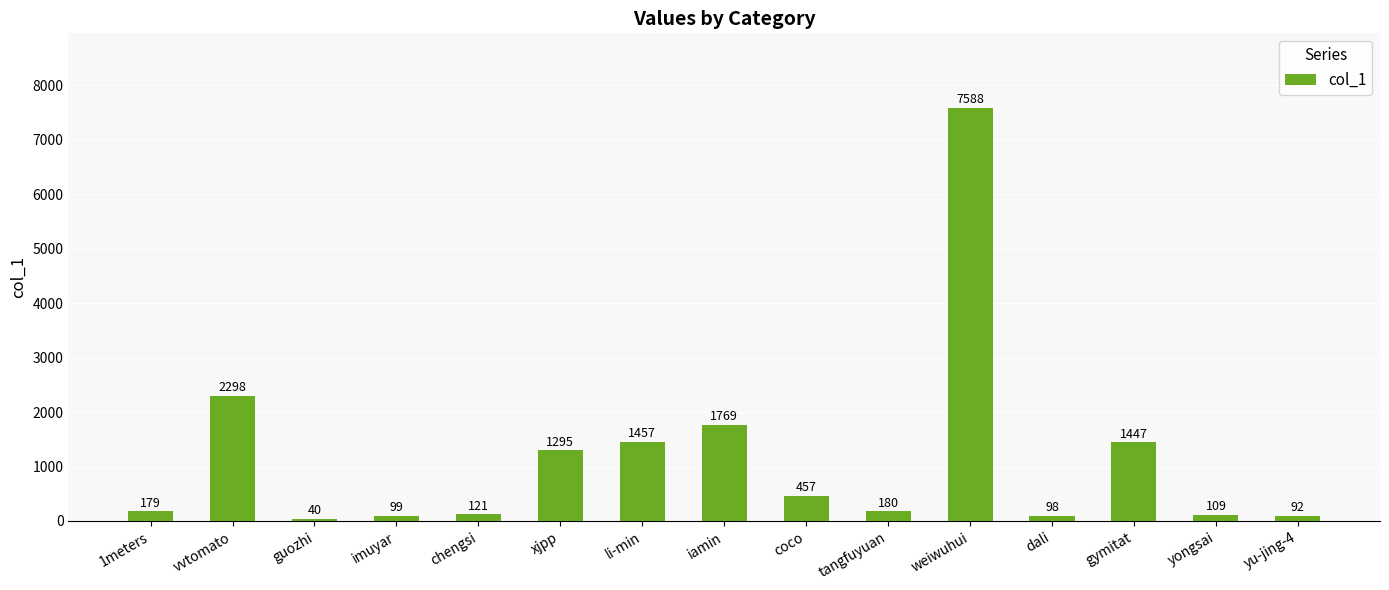

What is the sum of all values?

17229